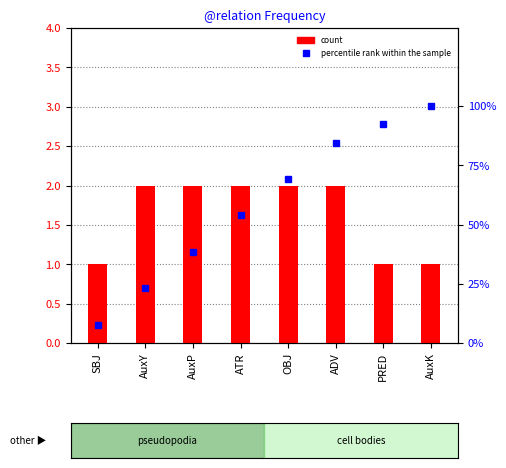

What is the value of the percentile rank within the sample bar at the 8th from the left?

100.0